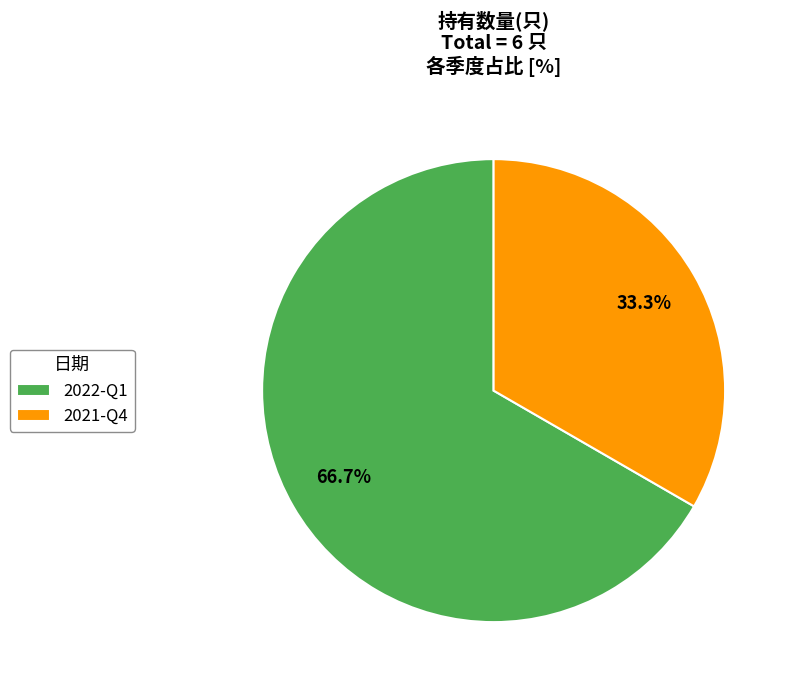

To the nearest percent, what is the difference between the largest and smallest slice percentages?

33%